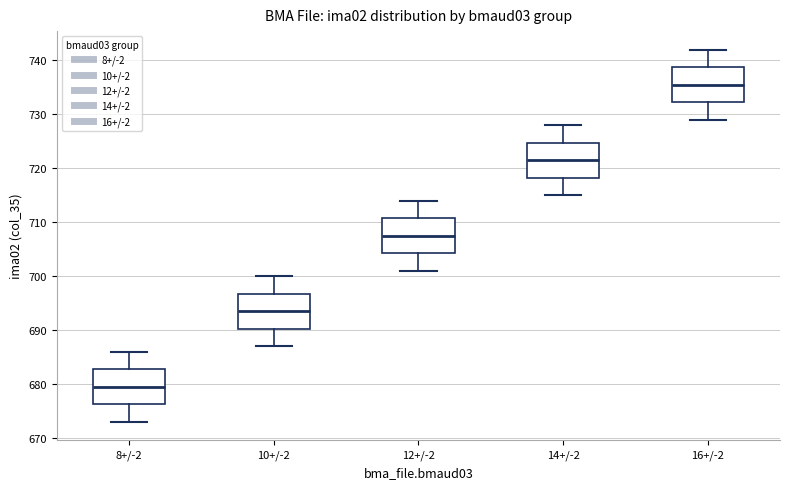

Reading left to right, transcribe this box plot: for each box, give where its median line is, the range the box spans, and where its two whiskers end, as read against the y-axis. The values are not printed on the chart, so give them approximately, as read against the axis.

8+/-2: median 680, box 676 to 683, whiskers 673 to 686
10+/-2: median 694, box 690 to 697, whiskers 687 to 700
12+/-2: median 708, box 704 to 711, whiskers 701 to 714
14+/-2: median 722, box 718 to 725, whiskers 715 to 728
16+/-2: median 736, box 732 to 739, whiskers 729 to 742